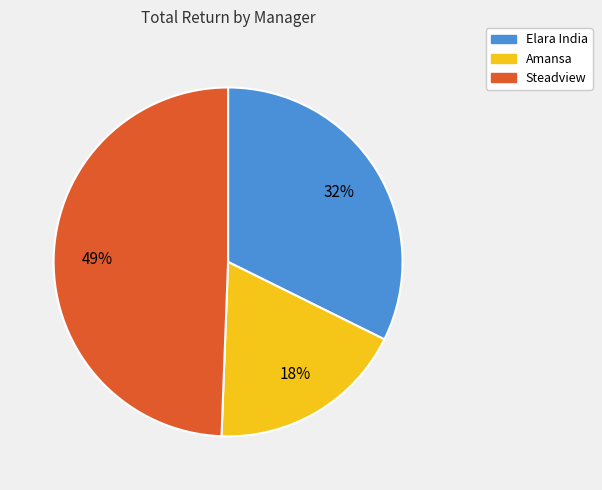

Approximately how many times larger is the value at Amansa compared to Elara India?

0.6